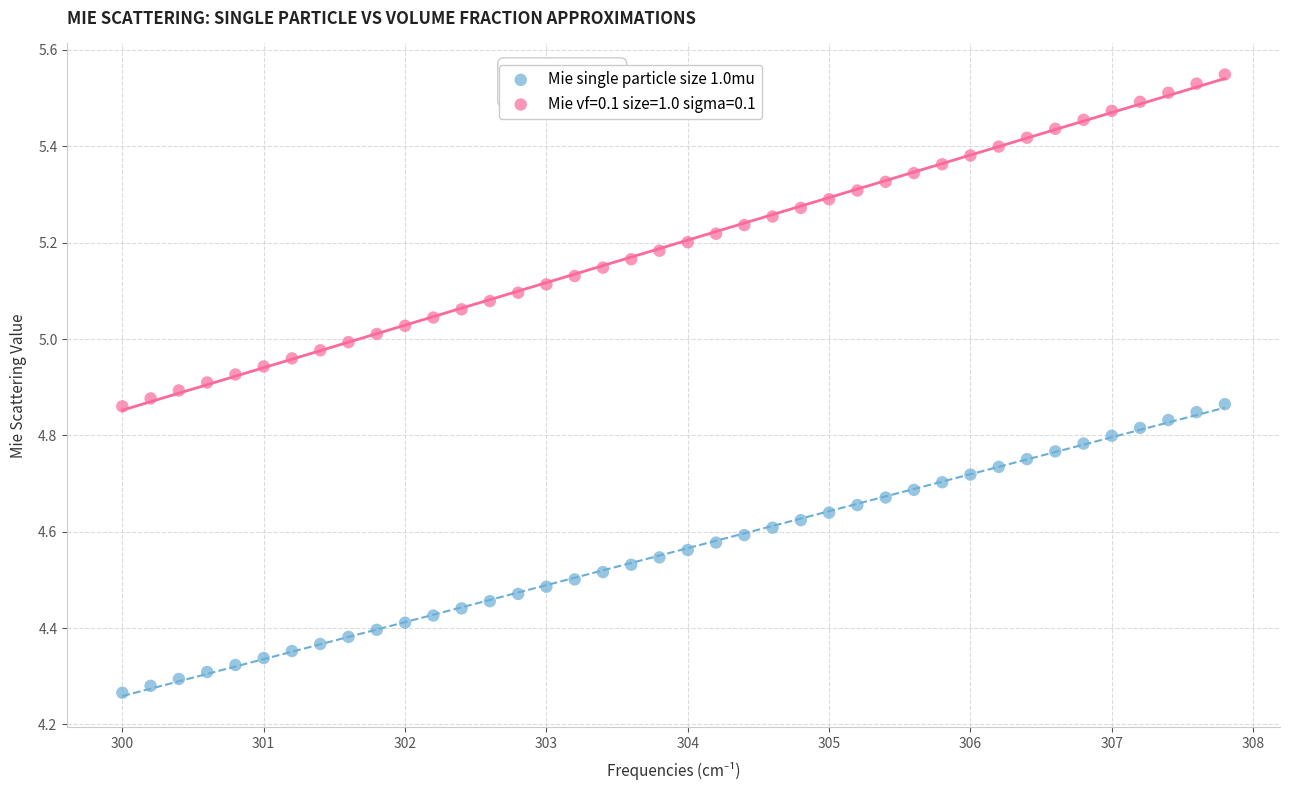

Which series reaches the maximum Y coordinate?

Mie vf=0.1 size=1.0 sigma=0.1